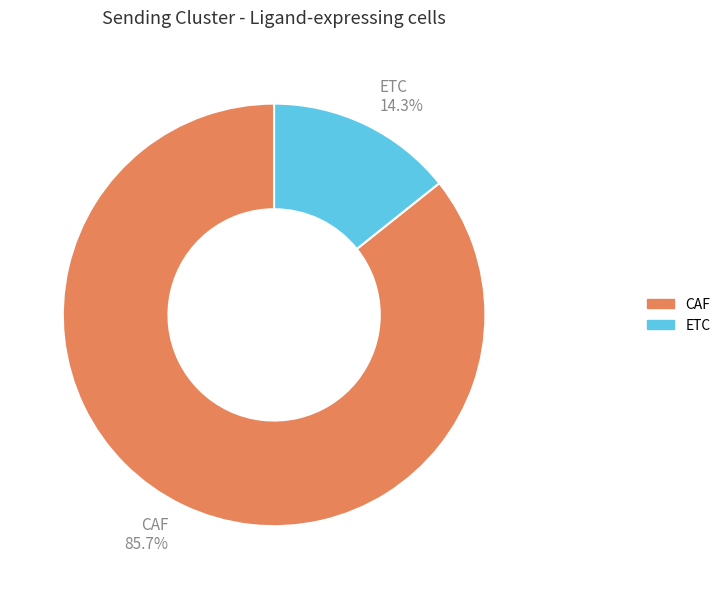

To the nearest percent, what is the difference between the CAF and ETC slice percentages?

71%